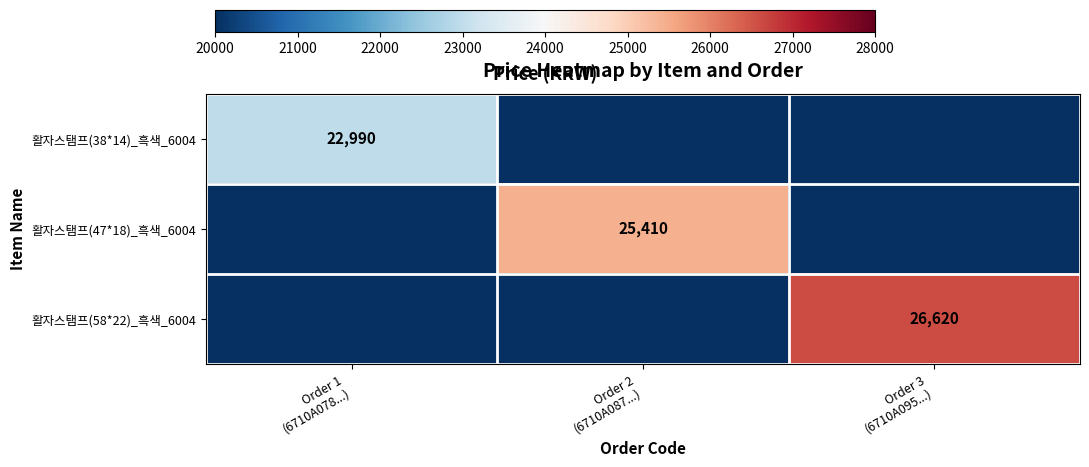

At how many categories does at least one series exceed 23622?

2